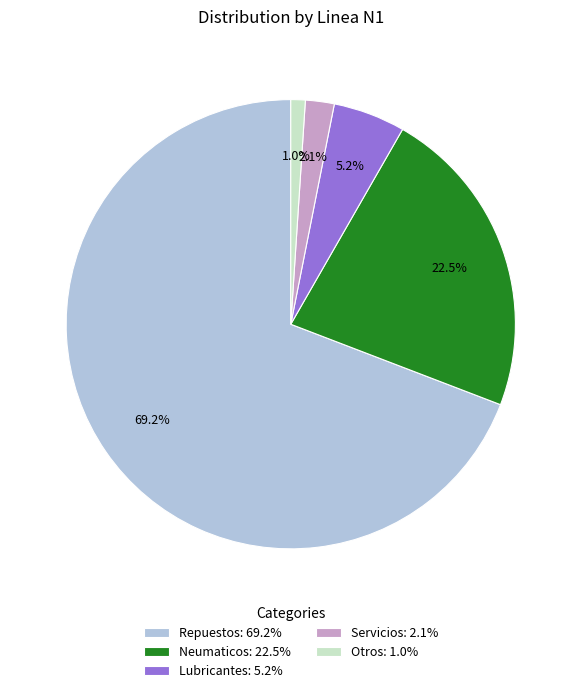

Is the sum of Servicios and Repuestos greater than half?

Yes